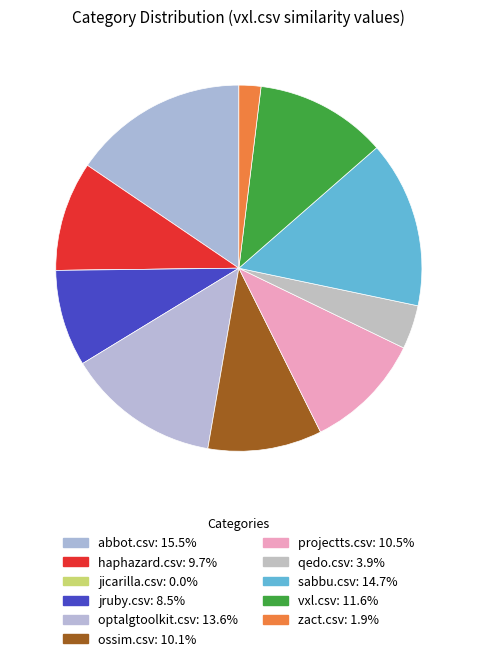

To the nearest percent, what is the average slice percentage?

9%